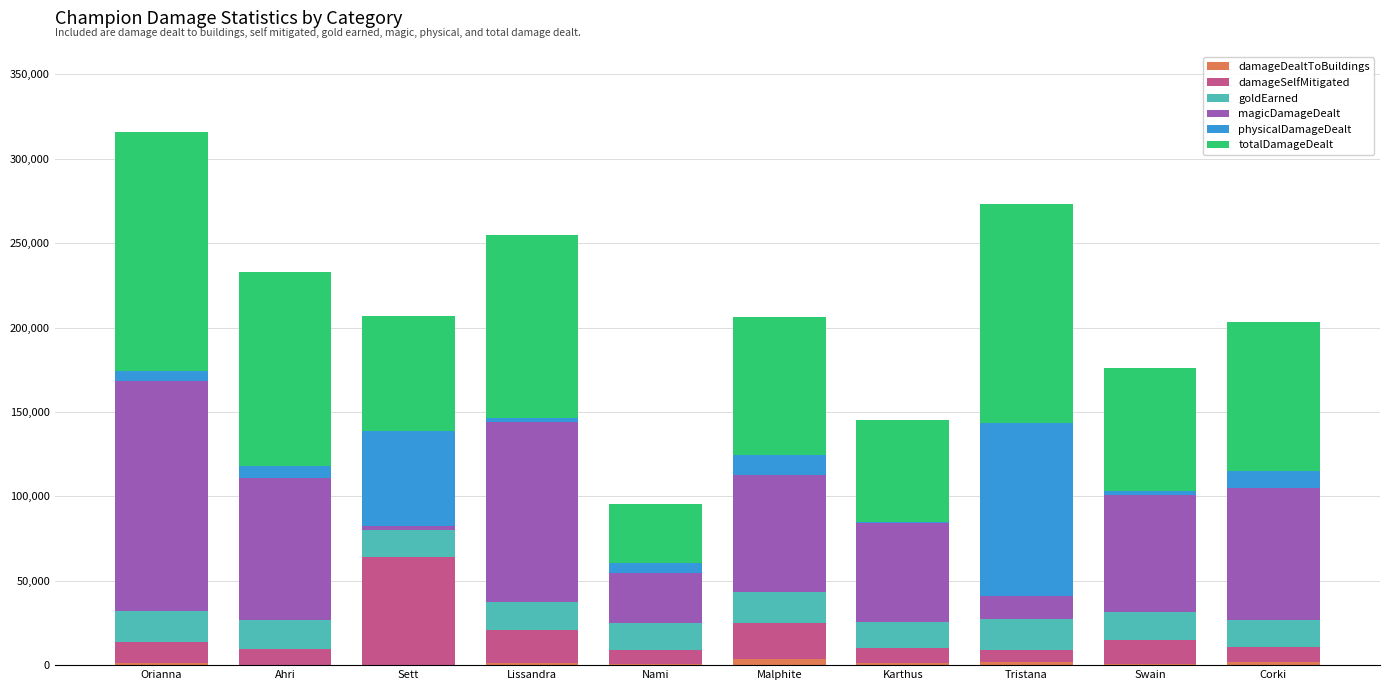

How many series are shown in this chart?

6